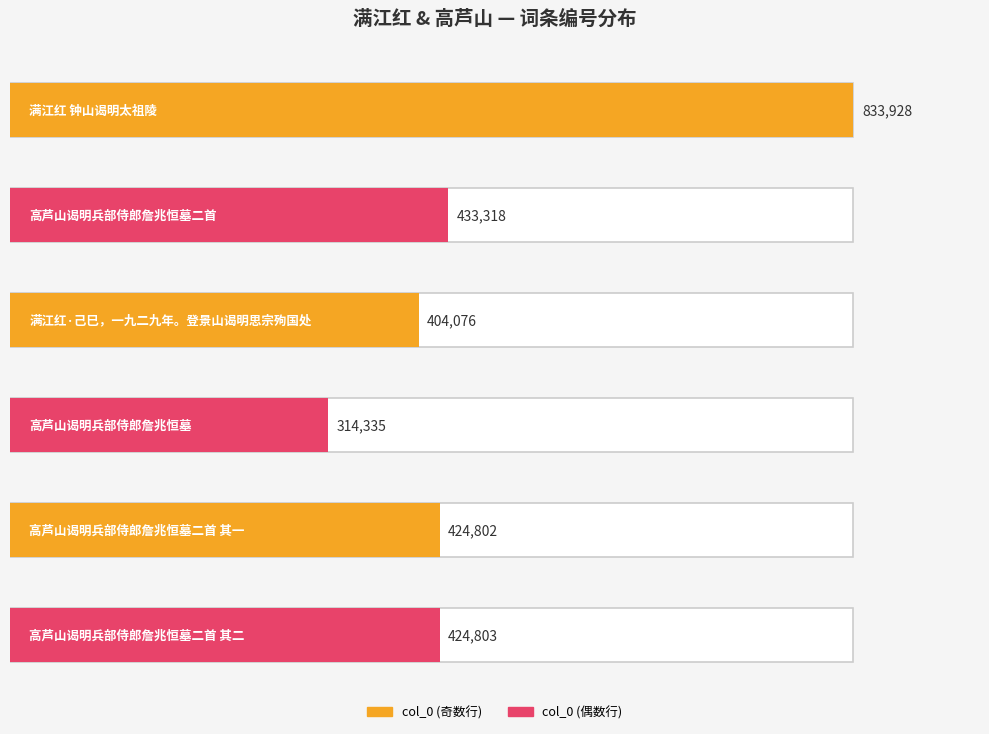

Which category has the lowest value across all series?

高芦山谒明兵部侍郎詹兆恒墓